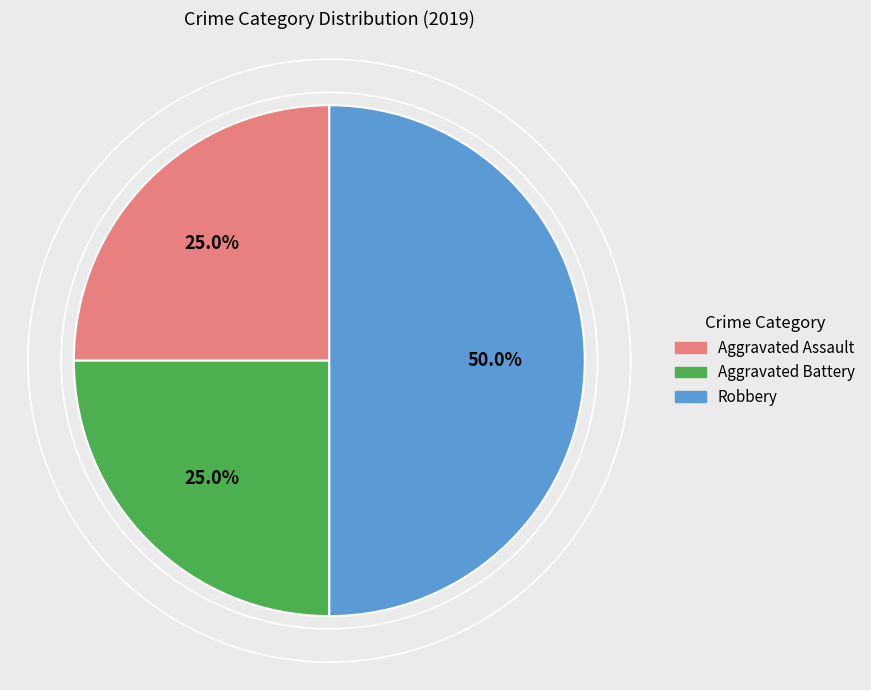

Is the sum of Robbery and Aggravated Battery greater than half?

Yes